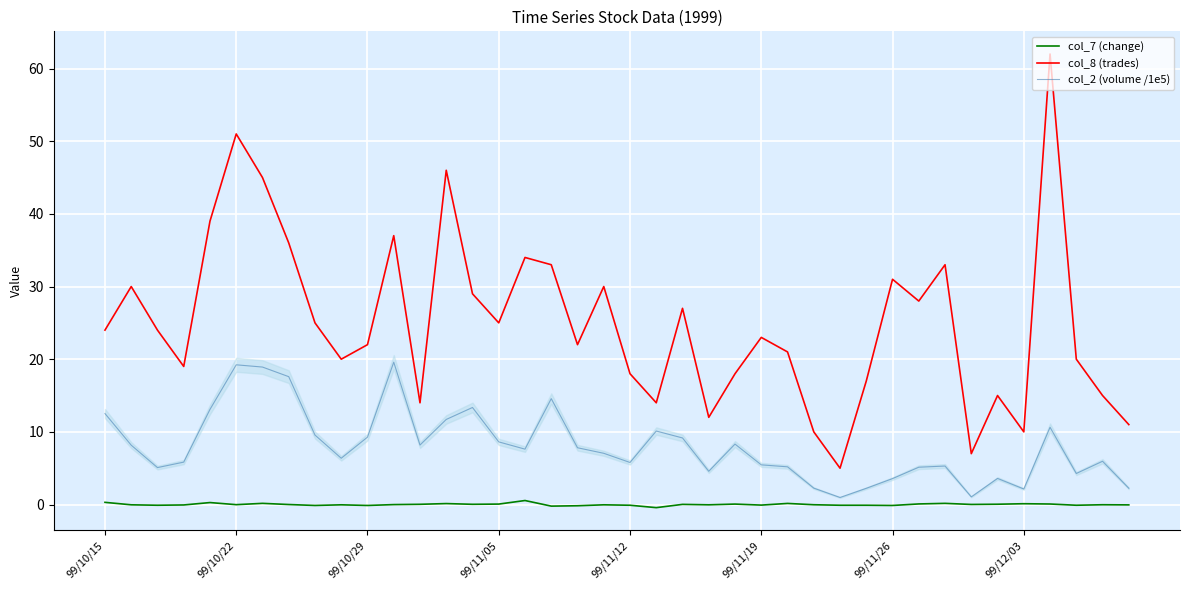

The col_7 (change) series shows 0.1 at 34. True or false?

False